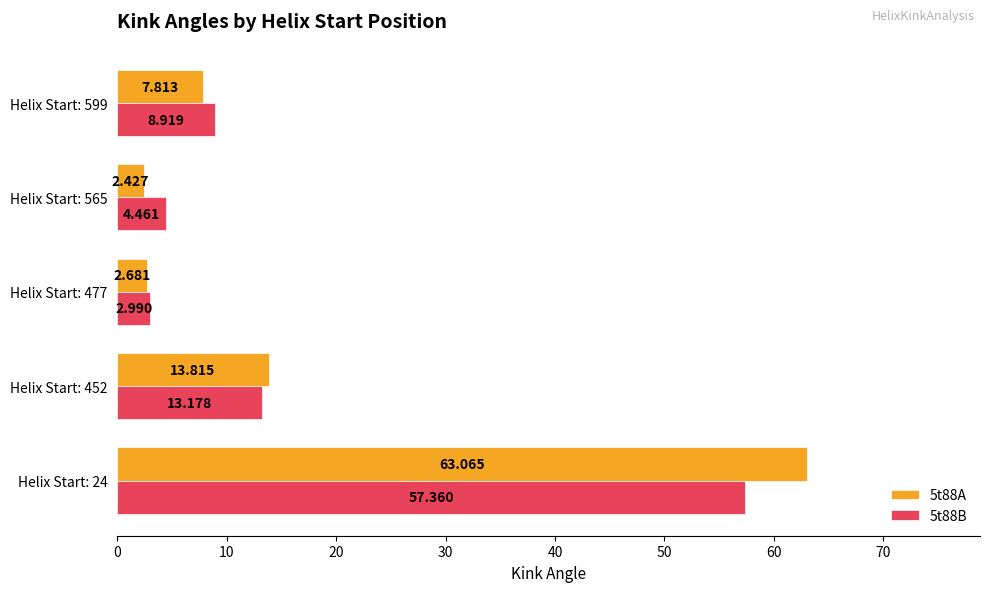

Is the value of 5t88A at Helix Start: 24 greater than the value of 5t88B at Helix Start: 565?

Yes